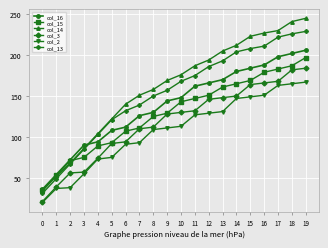

Is it true that col_16 equals 129 at 4?

False